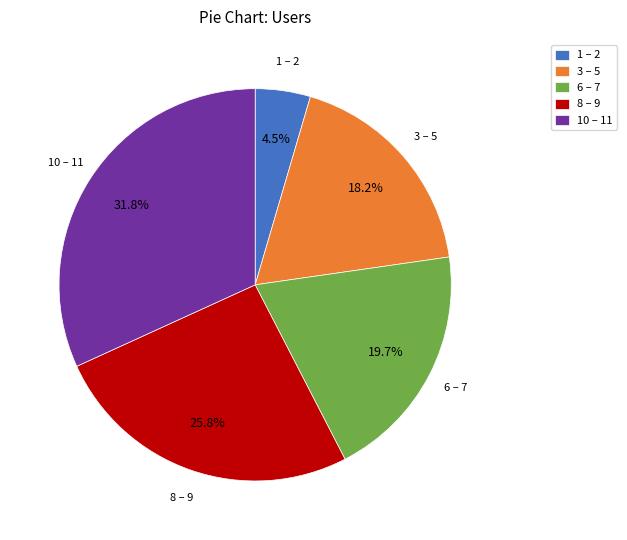

Which slice is the largest?

10 – 11